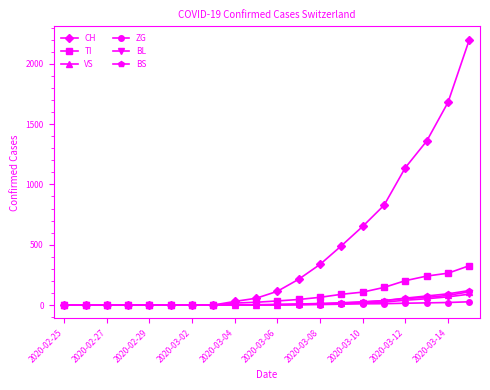

What is the greatest value displayed?

2200